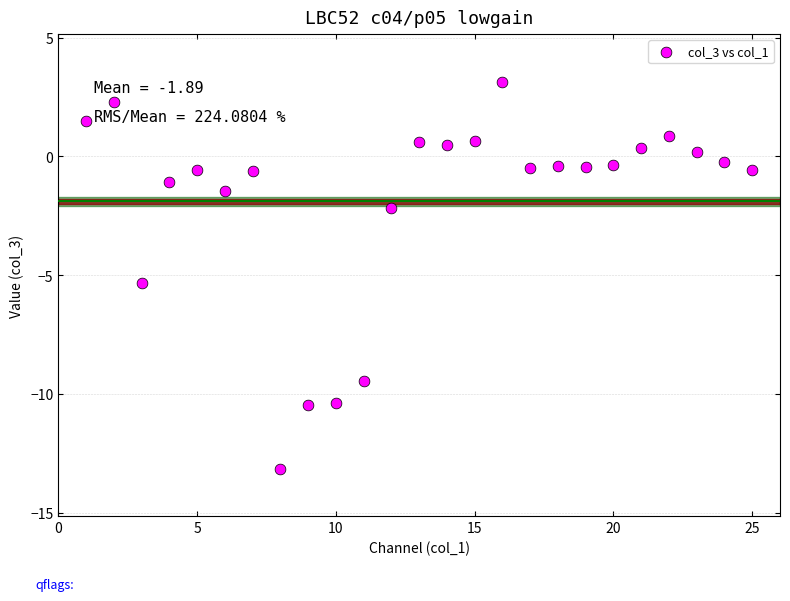

What Y value in the scatter plot is closest to -4?

-5.3